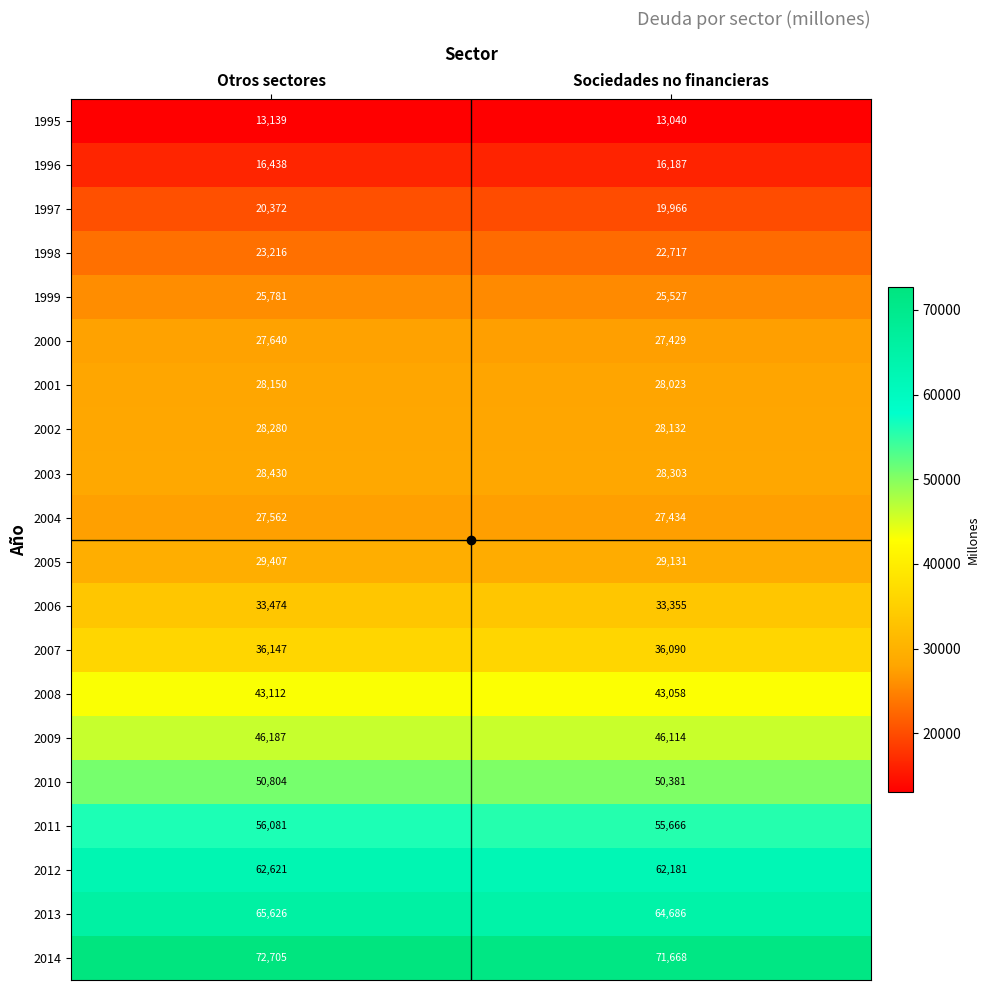

Which series has the largest range (max minus min)?

2014